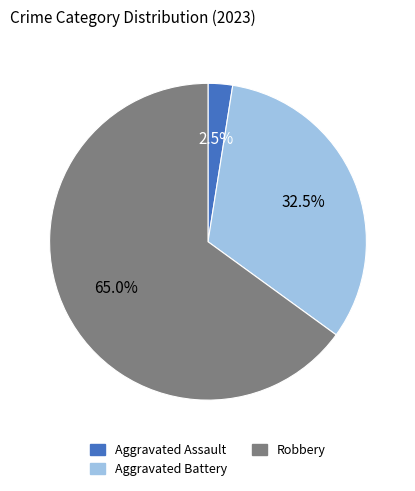

Count the number of slices in the pie.

3